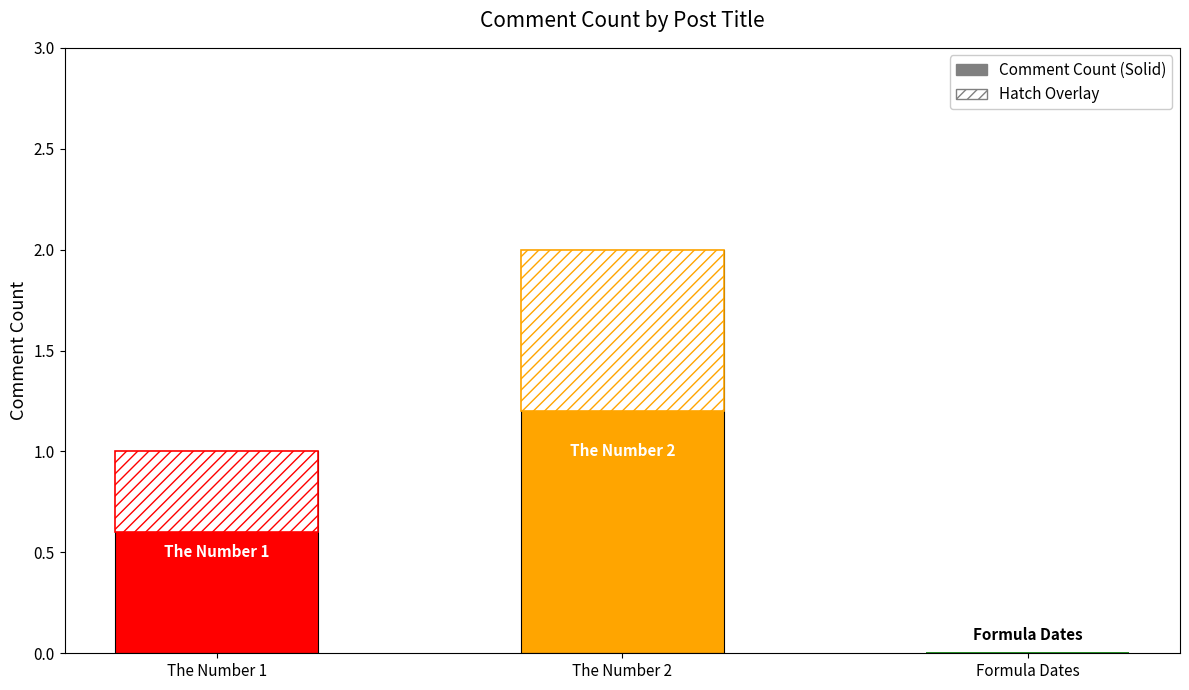

Which has a higher value, The Number 1 or The Number 2?

The Number 2